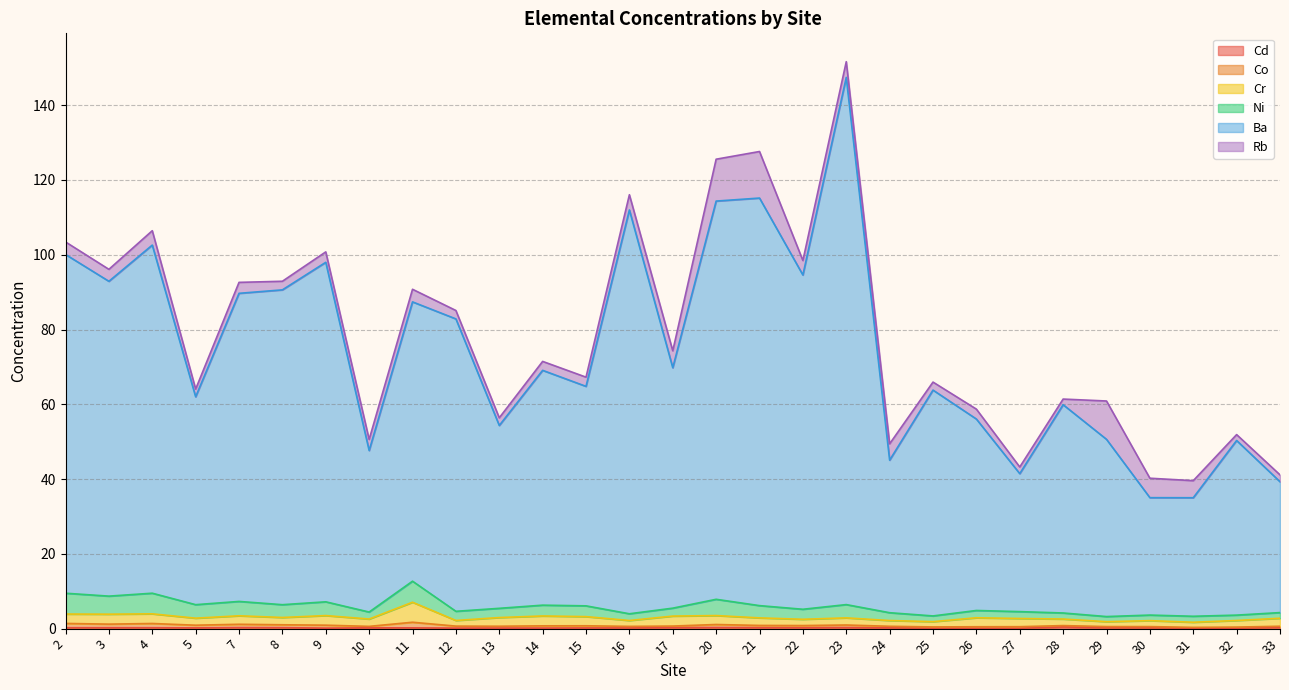

What is the minimum value for Ba?

31.4